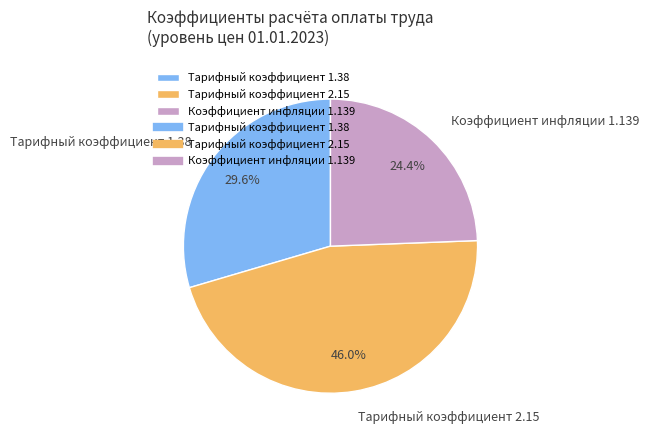

To the nearest percent, what is the combined percentage of Тарифный коэффициент 1.38 and Коэффициент инфляции 1.139?

54%